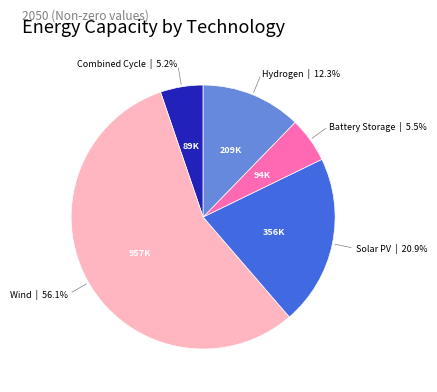

Is there a majority slice in this chart?

Yes